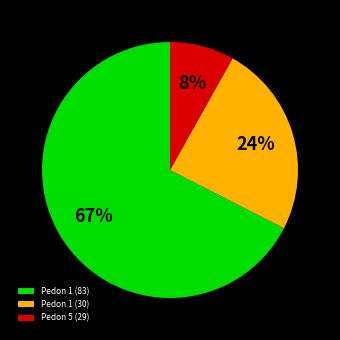

Which has a higher value, Pedon 1 (30) or Pedon 5 (29)?

Pedon 1 (30)